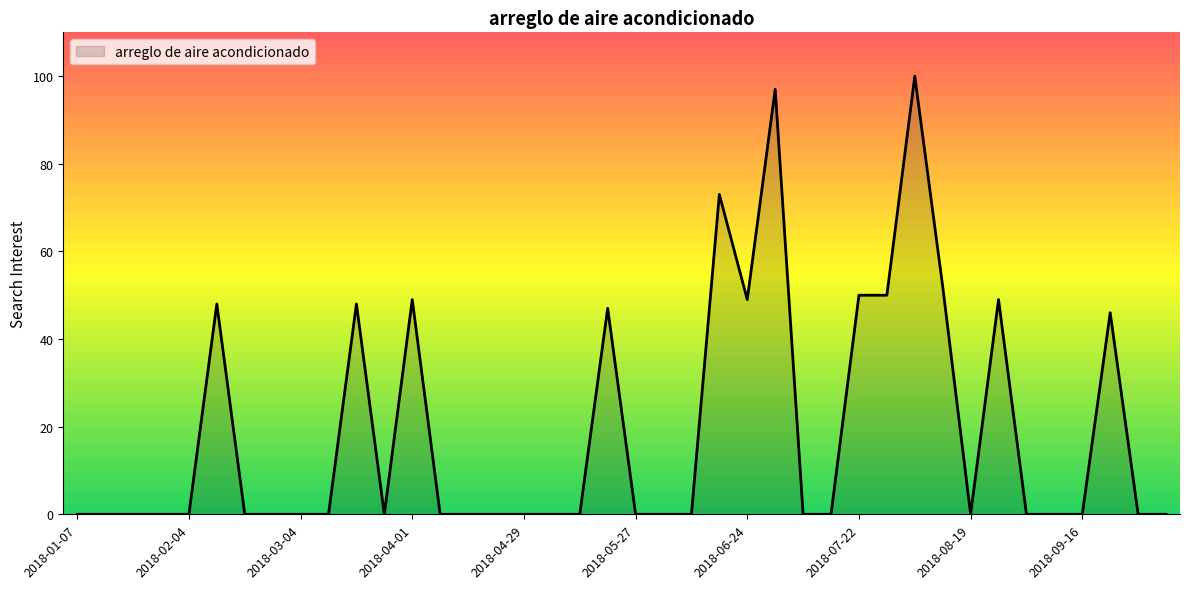

What is the difference between the maximum and minimum values?

100